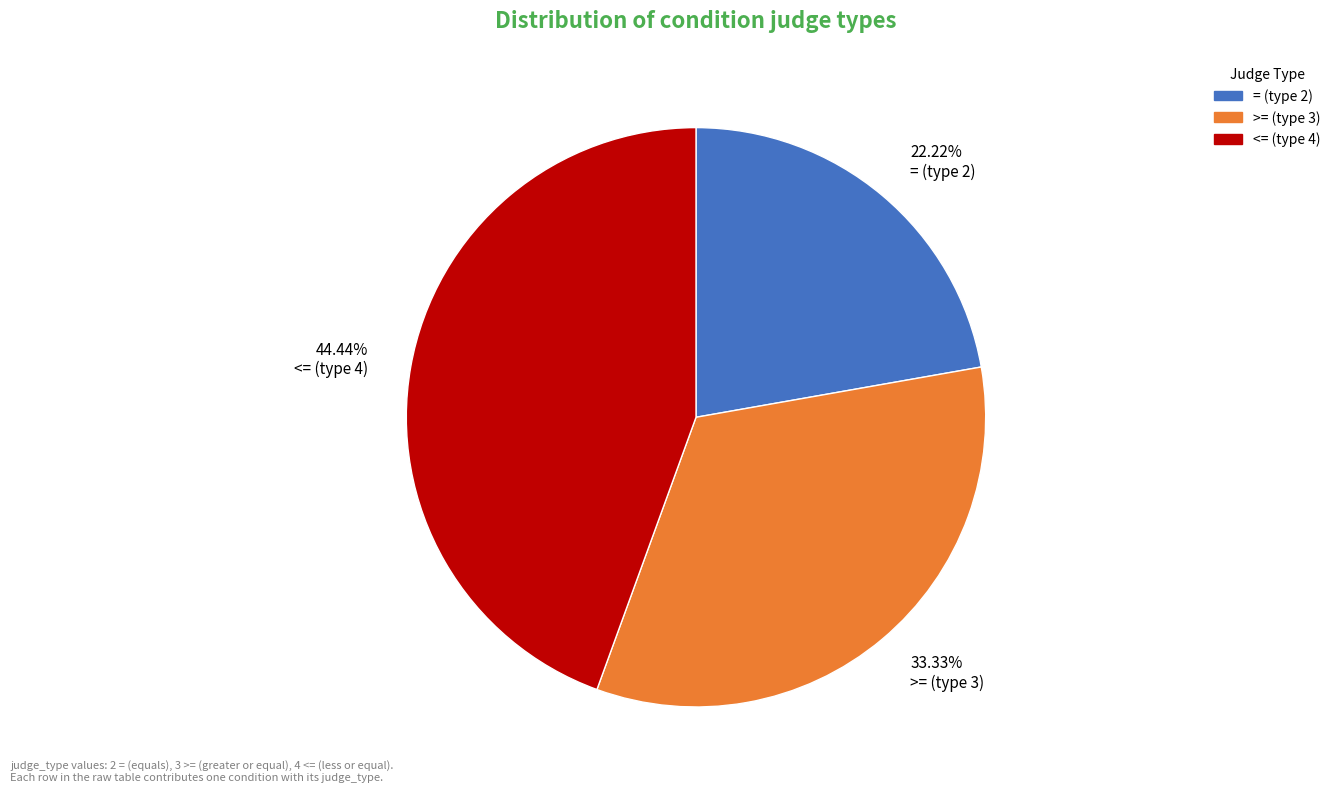

Which has a higher value, 22.22% = (type 2) or 44.44% <= (type 4)?

44.44% <= (type 4)